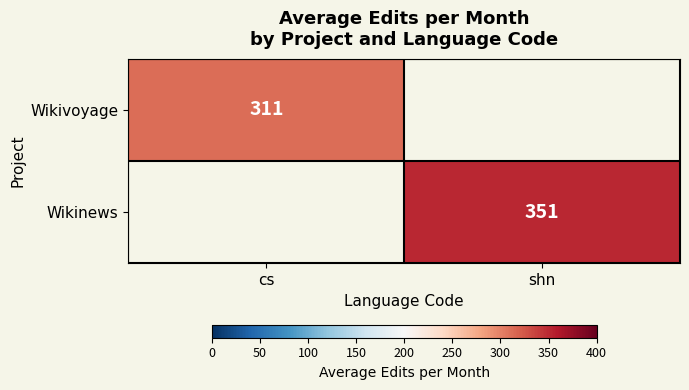

Is it true that Wikivoyage equals 311 at cs?

True